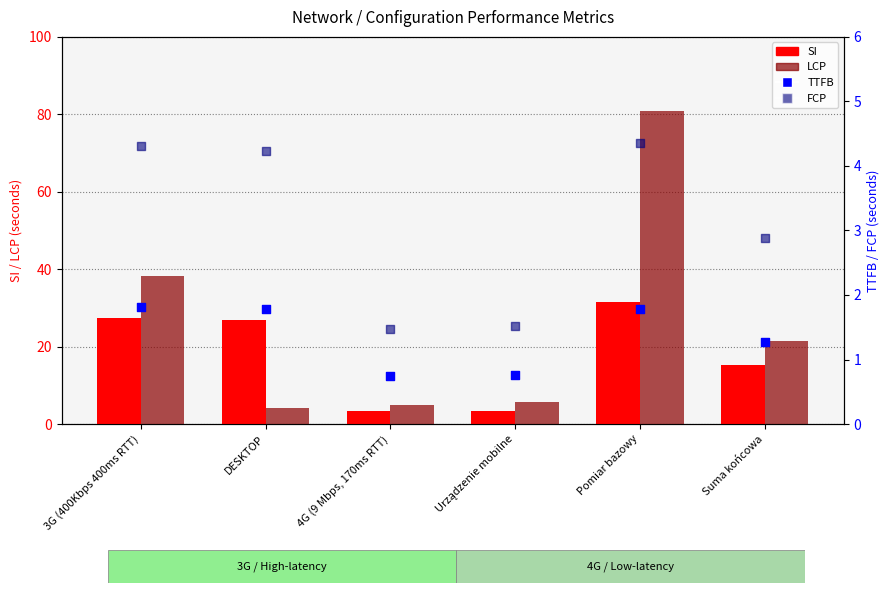

Which series contains the highest Y value?

LCP